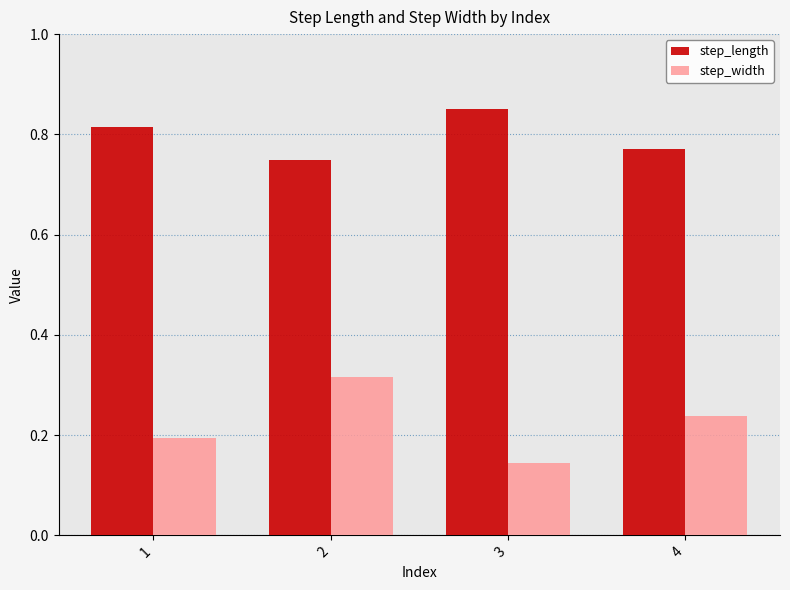

At how many categories does at least one series exceed 0?

4